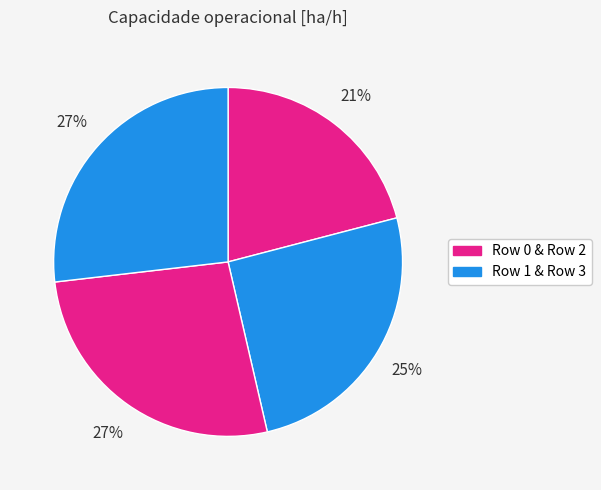

Rank the categories by value from lowest to highest.

Row 0, Row 1, Row 2, Row 3